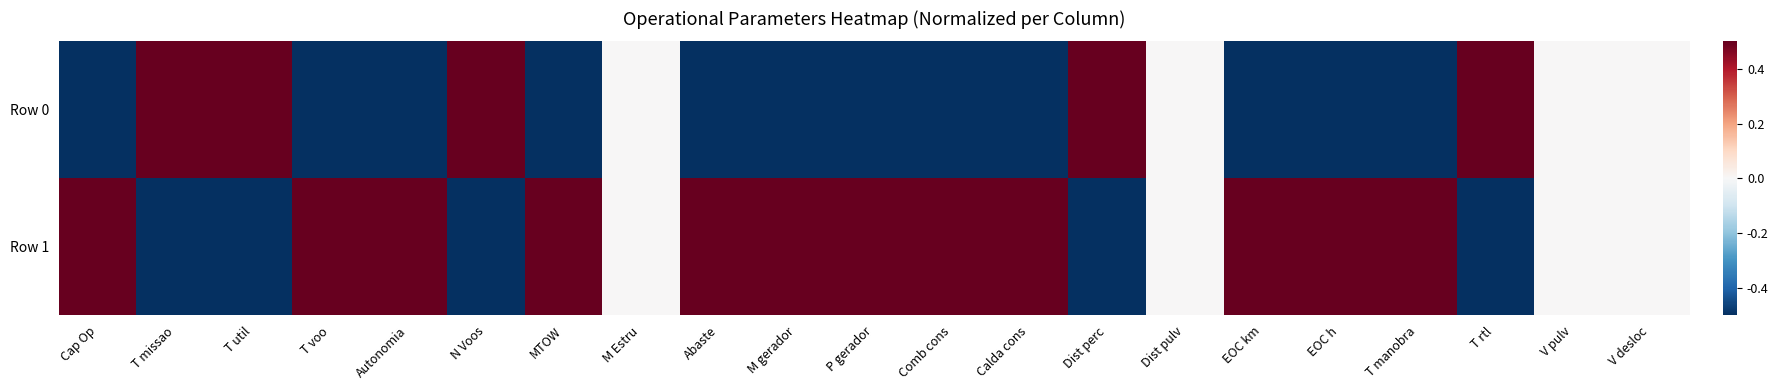

What is the spread (max minus min) of values at T rtl?

1.0